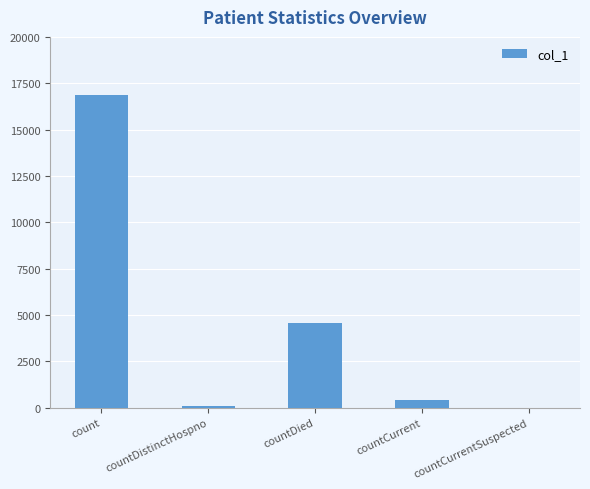

What is the maximum value shown in the chart?

16839